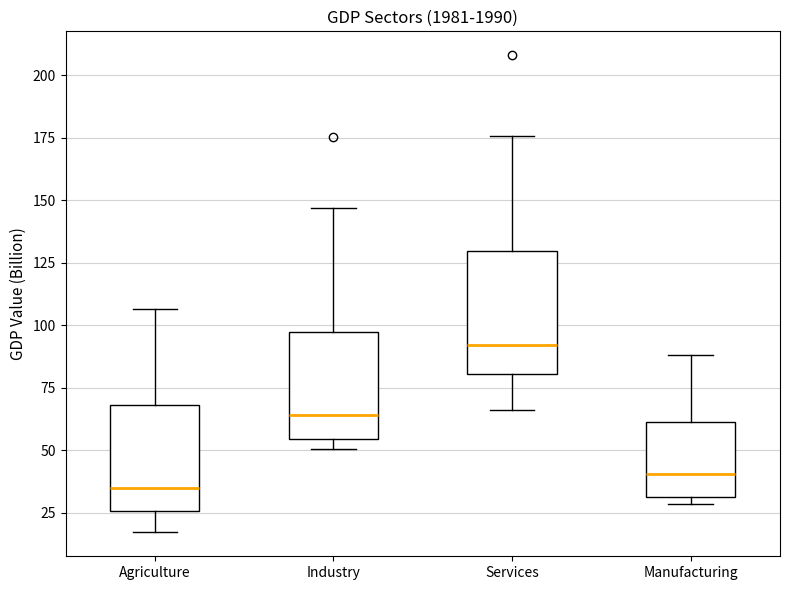

Which box is the tallest, from its lower edge to its upper edge?

Services